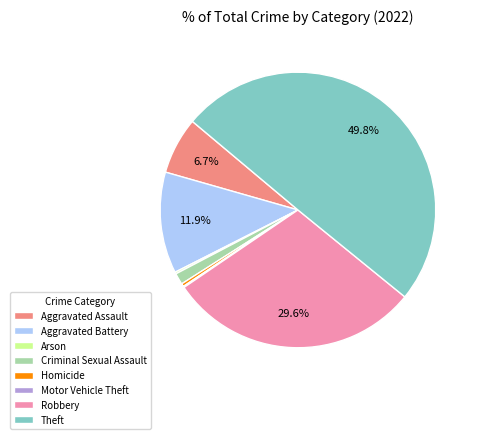

Which has a higher value, Criminal Sexual Assault or Aggravated Assault?

Aggravated Assault